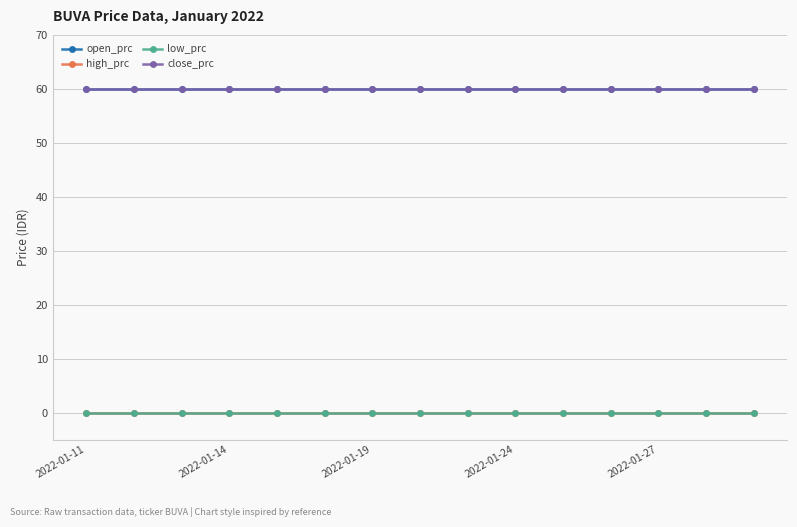

Is this an area chart (filled region under the line)?

No